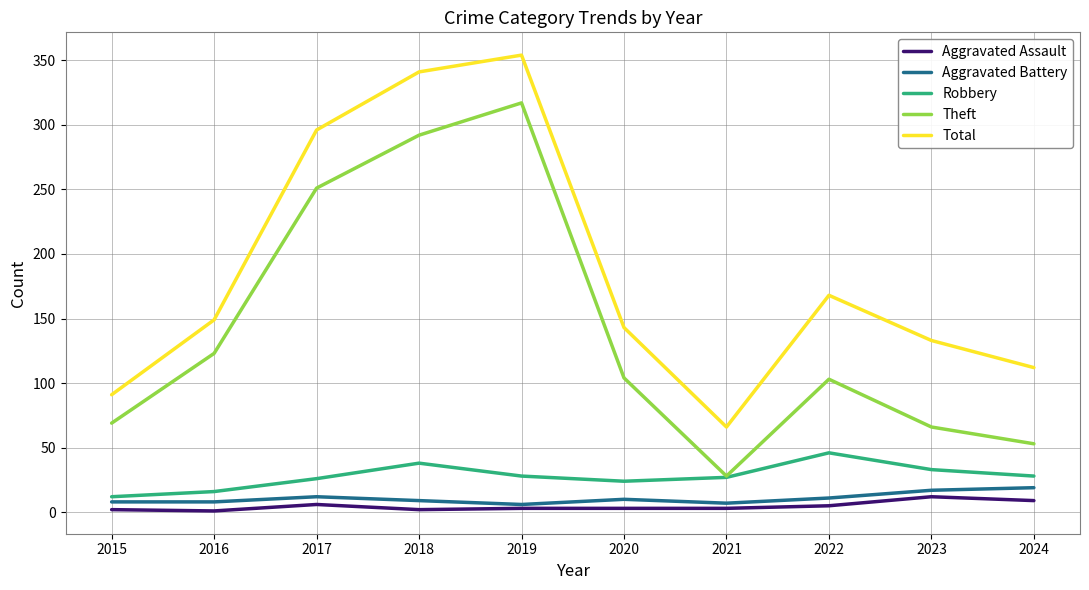

In Theft, how many points are lower than both neighbors (excluding endpoints)?

1